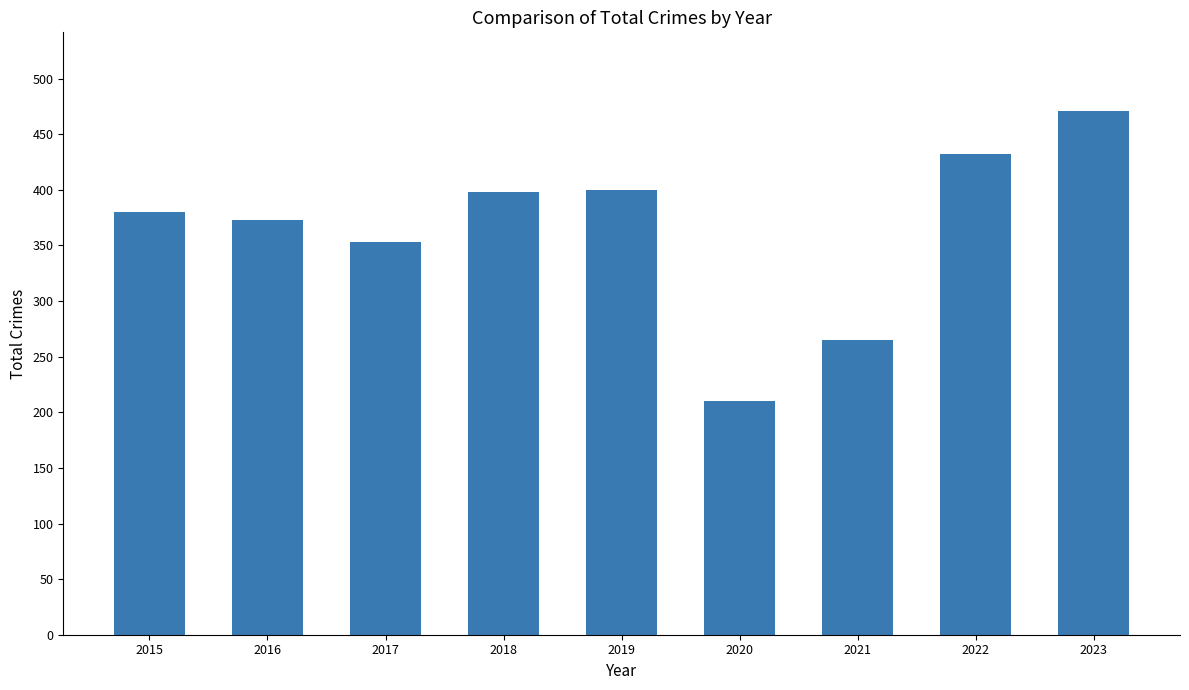

The value at 2018 is 229. True or false?

False